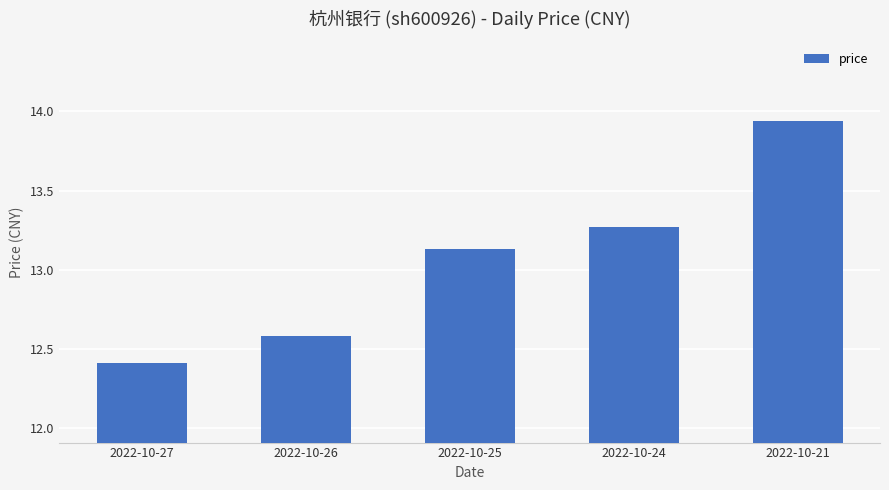

Read the value at 2022-10-26.

12.6